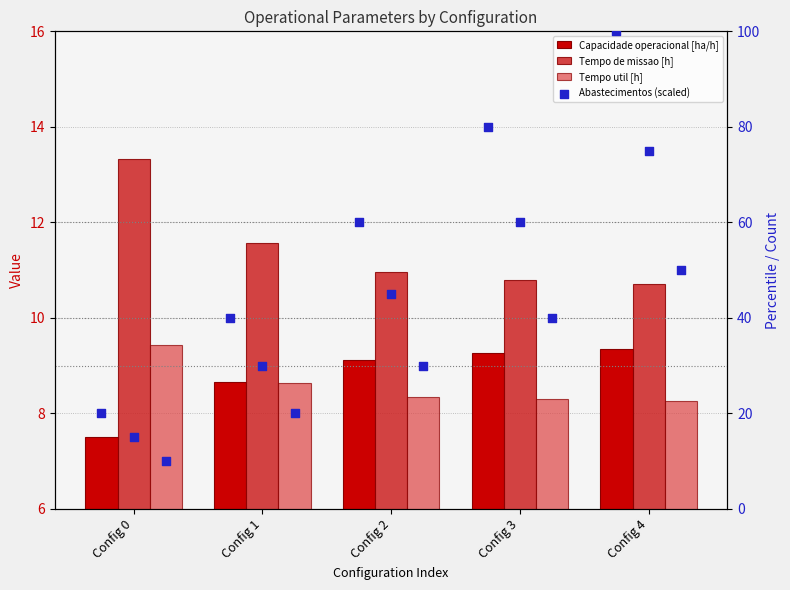

What are all the series names shown in the legend?

Capacidade operacional [ha/h], Tempo de missao [h], Tempo util [h], Abastecimentos (scaled)